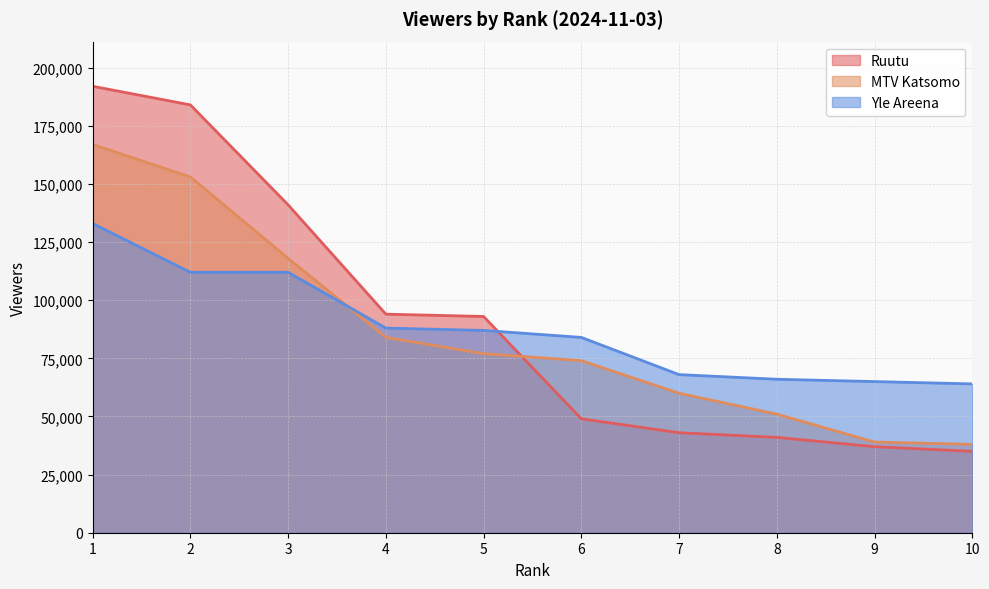

Which series has the widest spread of values?

Ruutu